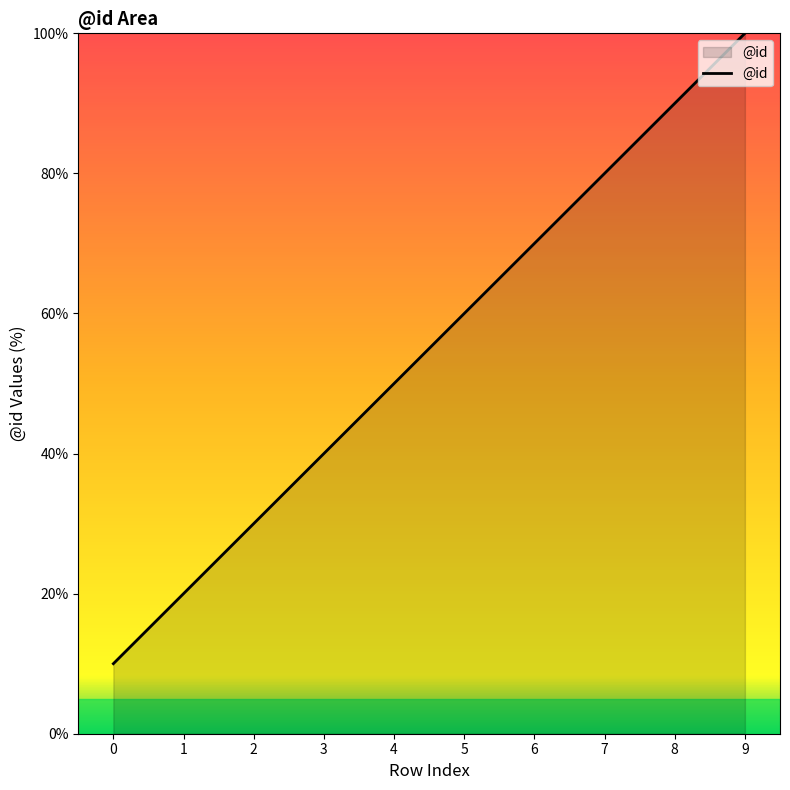

Rank the categories by value from highest to lowest.

9, 8, 7, 6, 5, 4, 3, 2, 1, 0